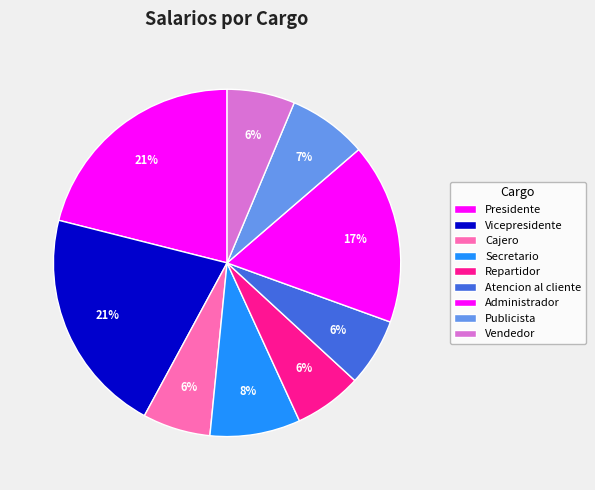

What percentage is the Repartidor slice, to the nearest percent?

6%